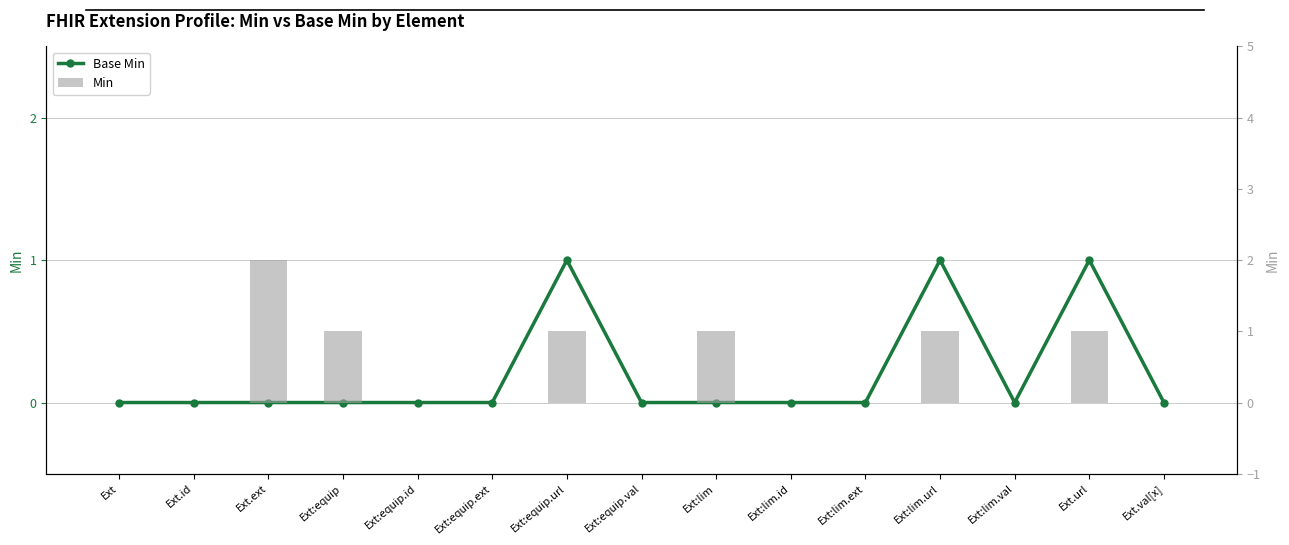

Which series changed the most between Ext.id and Ext.ext?

Min